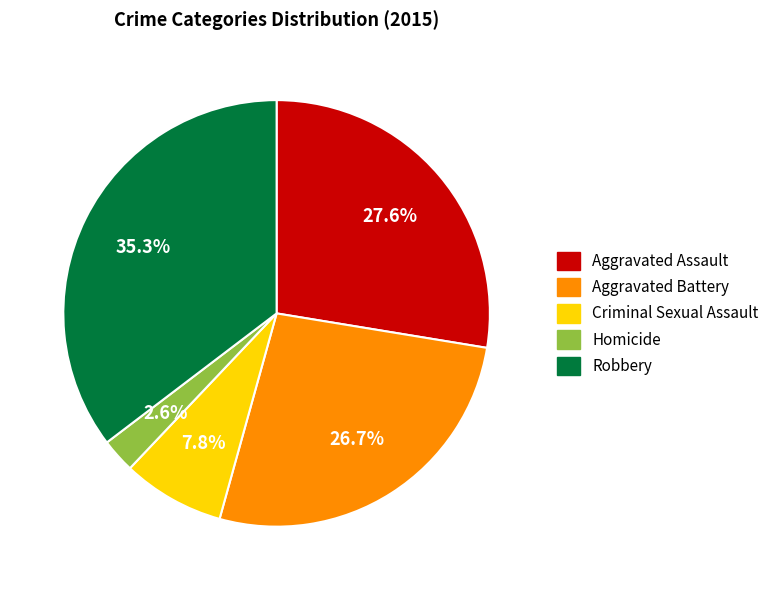

Rank the categories by value from highest to lowest.

Robbery, Aggravated Assault, Aggravated Battery, Criminal Sexual Assault, Homicide